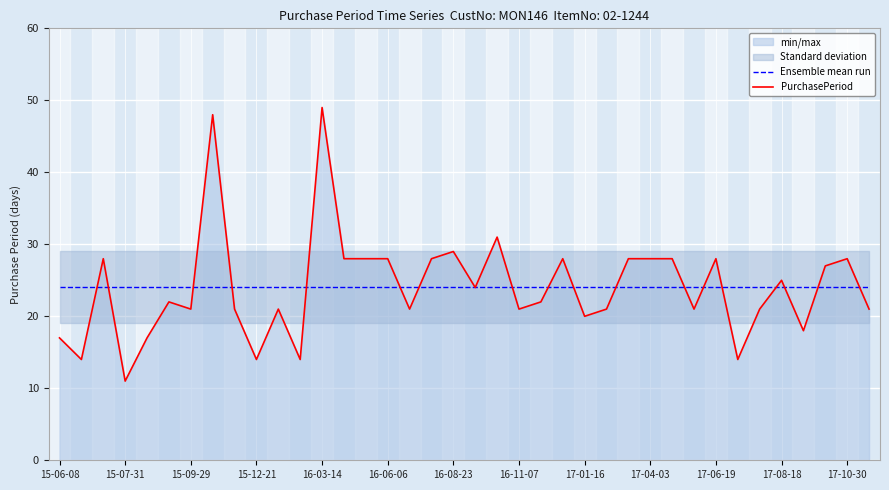

What is the difference between the second highest and second lowest values in the PurchasePeriod series?

34.0